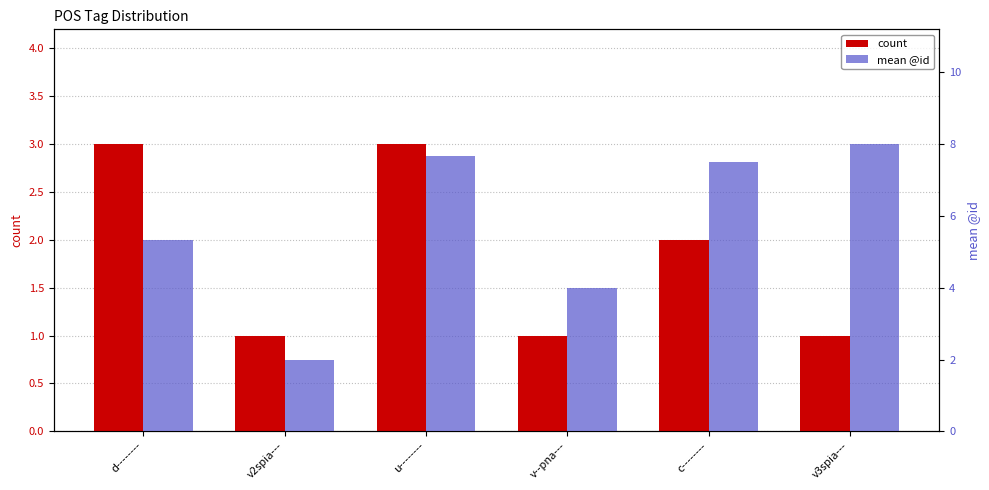

What position from the left is u--------?

3